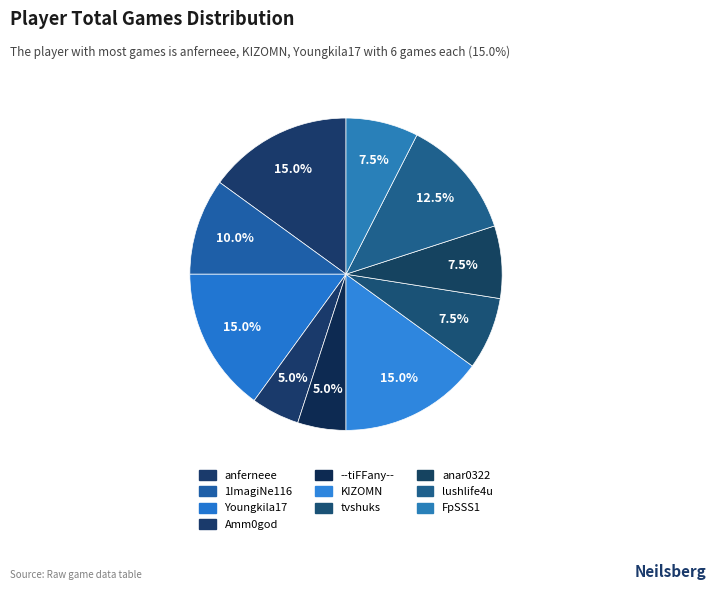

Is it true that lushlife4u is 12% of the pie?

True